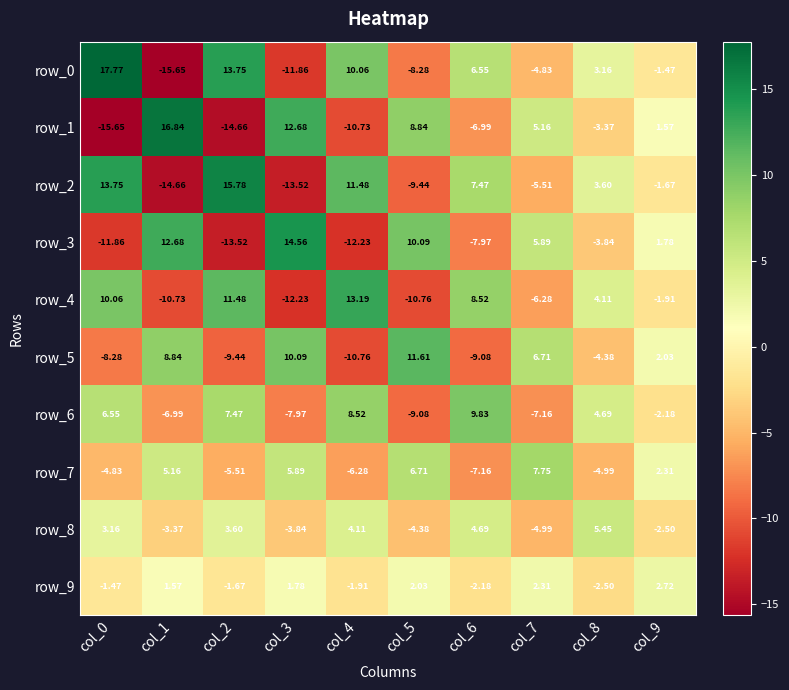

Reading left to right, what are all the values shown in this chart?

row_0: 17.8	-15.6	13.7	-11.9	10.1	-8.3	6.6	-4.8	3.2	-1.5
row_1: -15.6	16.8	-14.7	12.7	-10.7	8.8	-7.0	5.2	-3.4	1.6
row_2: 13.7	-14.7	15.8	-13.5	11.5	-9.4	7.5	-5.5	3.6	-1.7
row_3: -11.9	12.7	-13.5	14.6	-12.2	10.1	-8.0	5.9	-3.8	1.8
row_4: 10.1	-10.7	11.5	-12.2	13.2	-10.8	8.5	-6.3	4.1	-1.9
row_5: -8.3	8.8	-9.4	10.1	-10.8	11.6	-9.1	6.7	-4.4	2.0
row_6: 6.6	-7.0	7.5	-8.0	8.5	-9.1	9.8	-7.2	4.7	-2.2
row_7: -4.8	5.2	-5.5	5.9	-6.3	6.7	-7.2	7.8	-5.0	2.3
row_8: 3.2	-3.4	3.6	-3.8	4.1	-4.4	4.7	-5.0	5.4	-2.5
row_9: -1.5	1.6	-1.7	1.8	-1.9	2.0	-2.2	2.3	-2.5	2.7